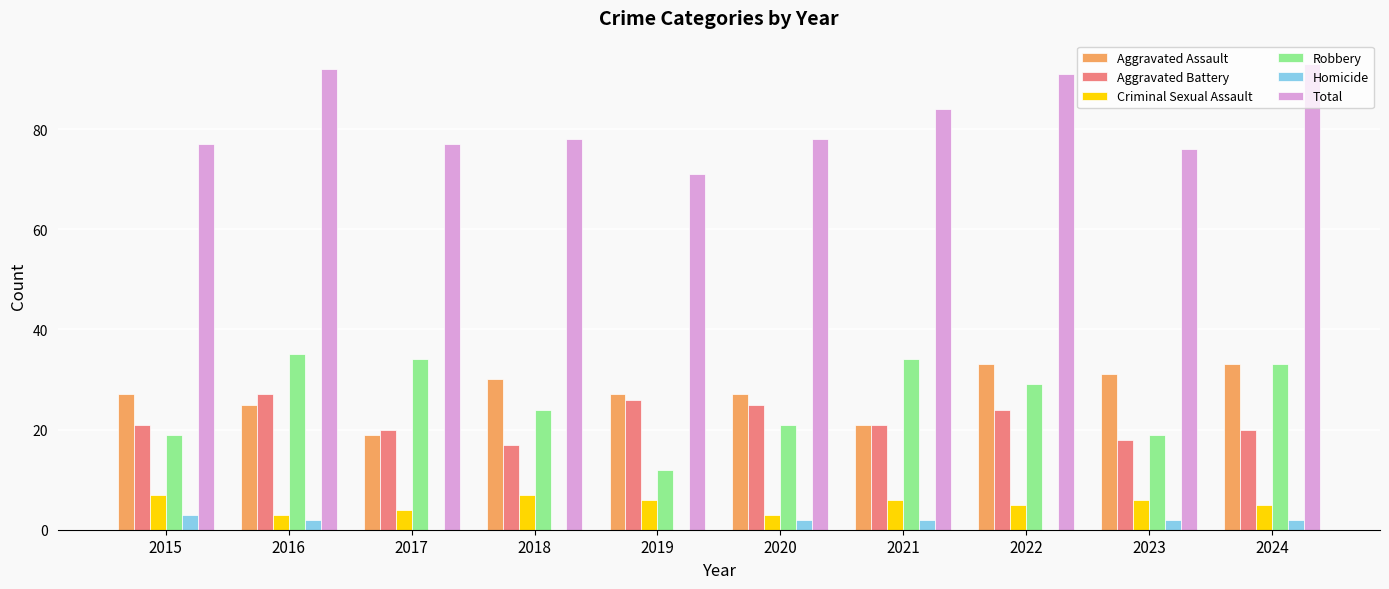

Which label corresponds to the largest value in the chart?

2024